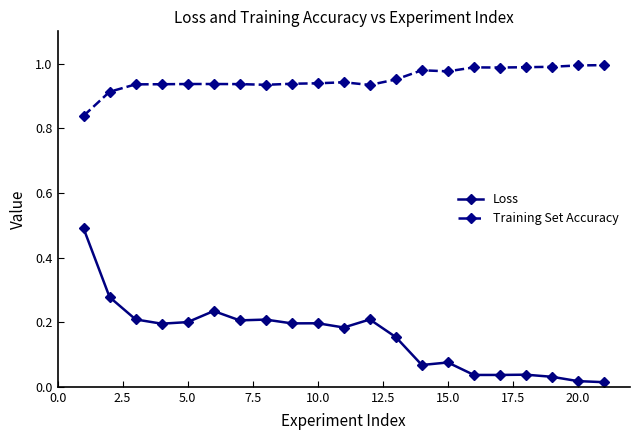

True or false: Training Set Accuracy and Loss intersect in this chart.

False